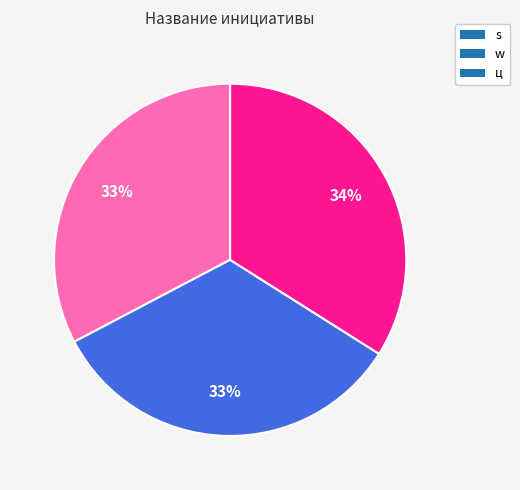

To the nearest percent, what is the difference between the s and ц slice percentages?

1%